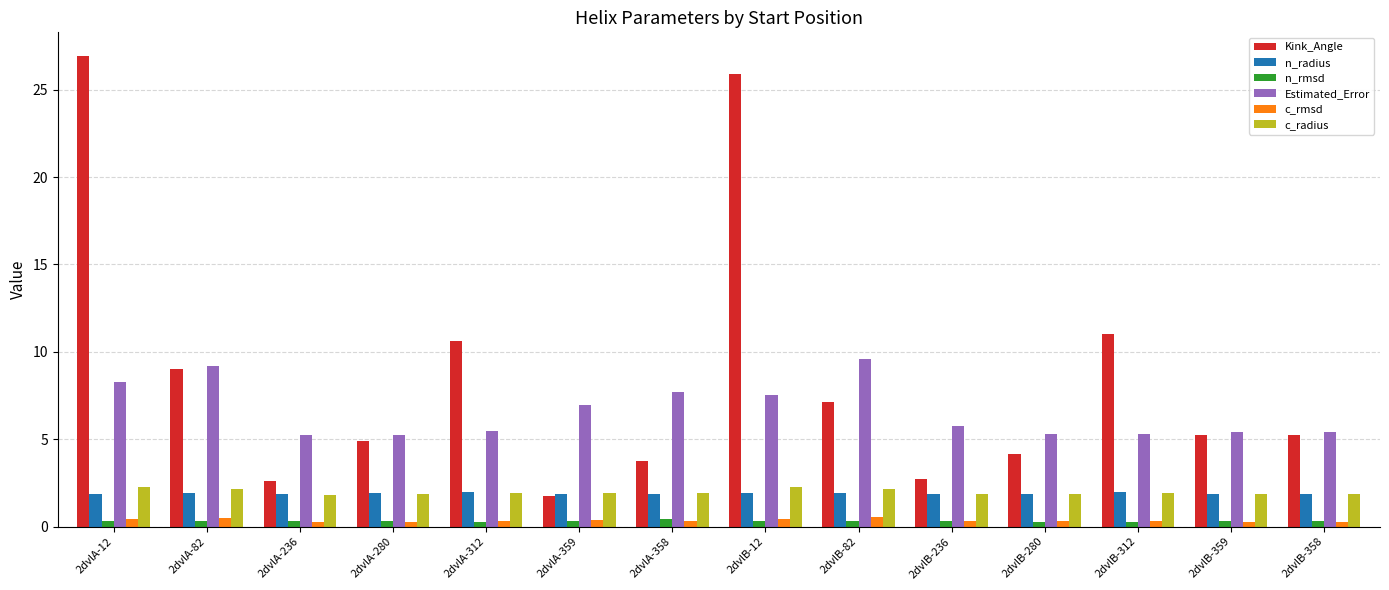

What is the minimum value for Estimated_Error?

5.3